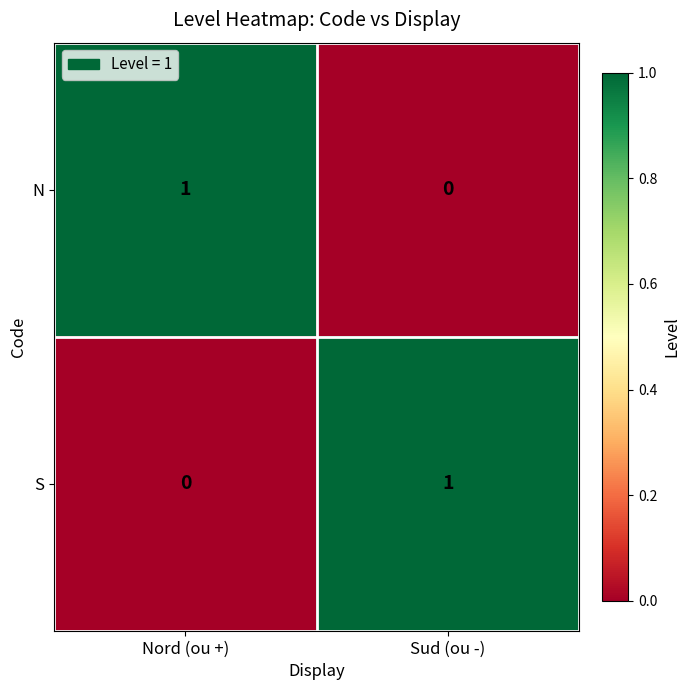

Reading left to right, what are all the values shown in this chart?

N: 1	0
S: 0	1